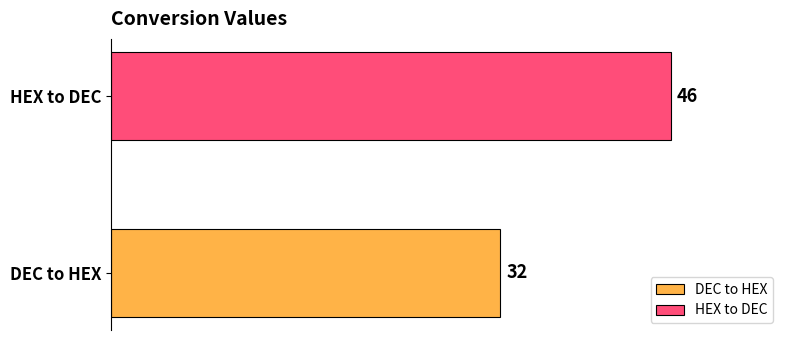

What is the maximum value for HEX to DEC?

46